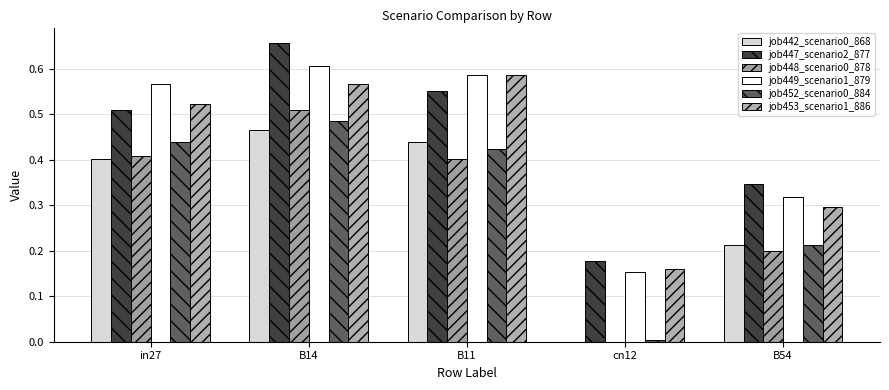

How many groups of bars are there?

5